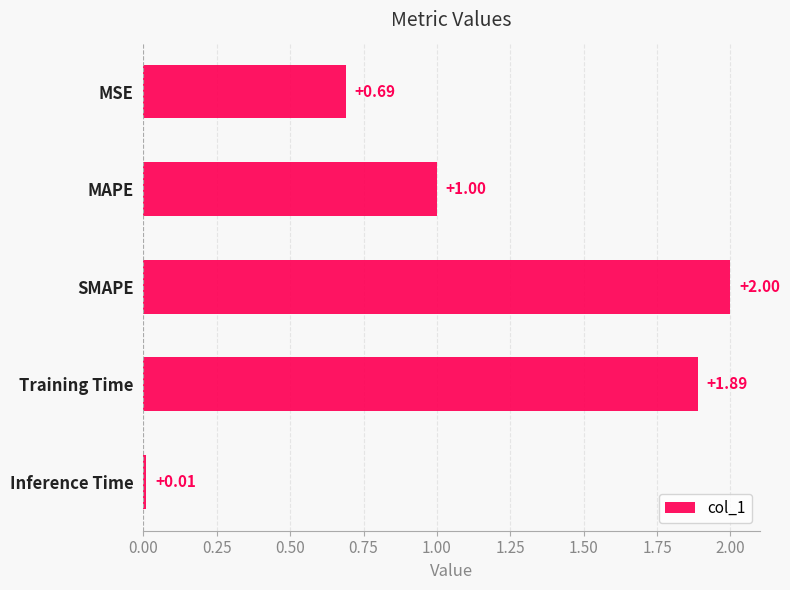

Between MSE and MAPE, which is larger?

MAPE